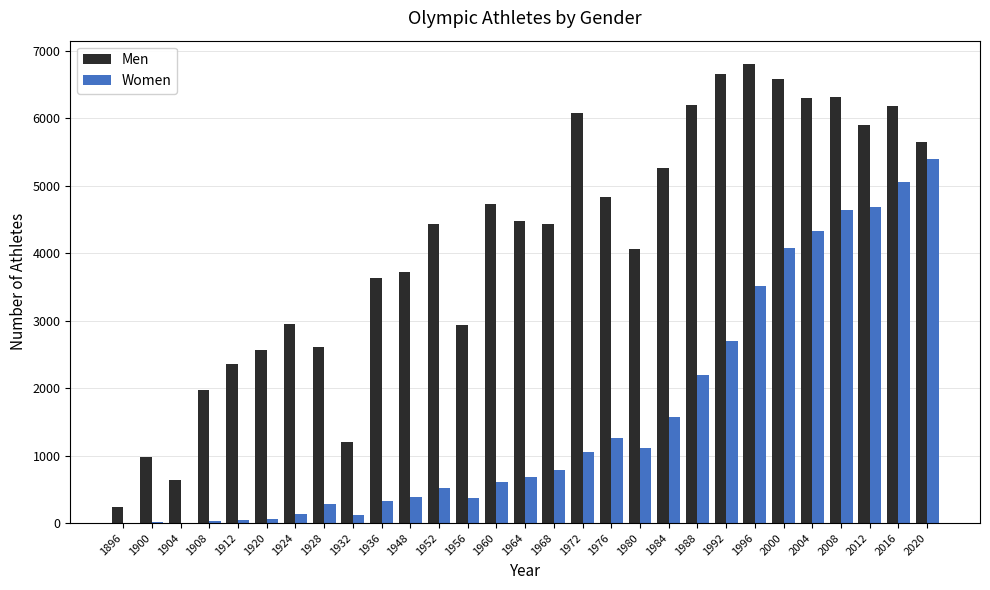

Is the value of Women at 1908 greater than the value of Men at 2016?

No